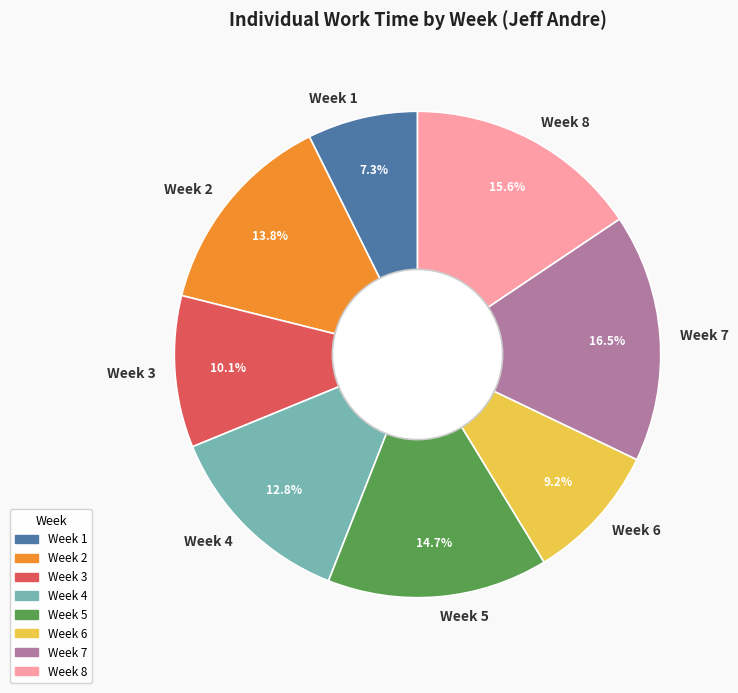

How many slices are in this pie chart?

8